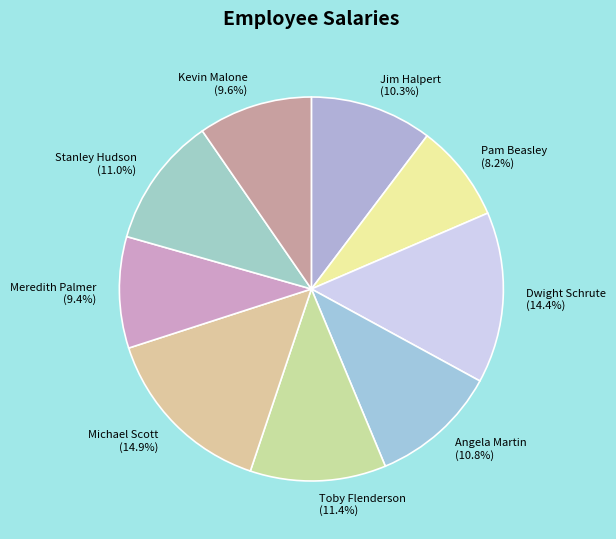

To the nearest percent, what is the combined percentage of Meredith Palmer and Kevin Malone?

19%